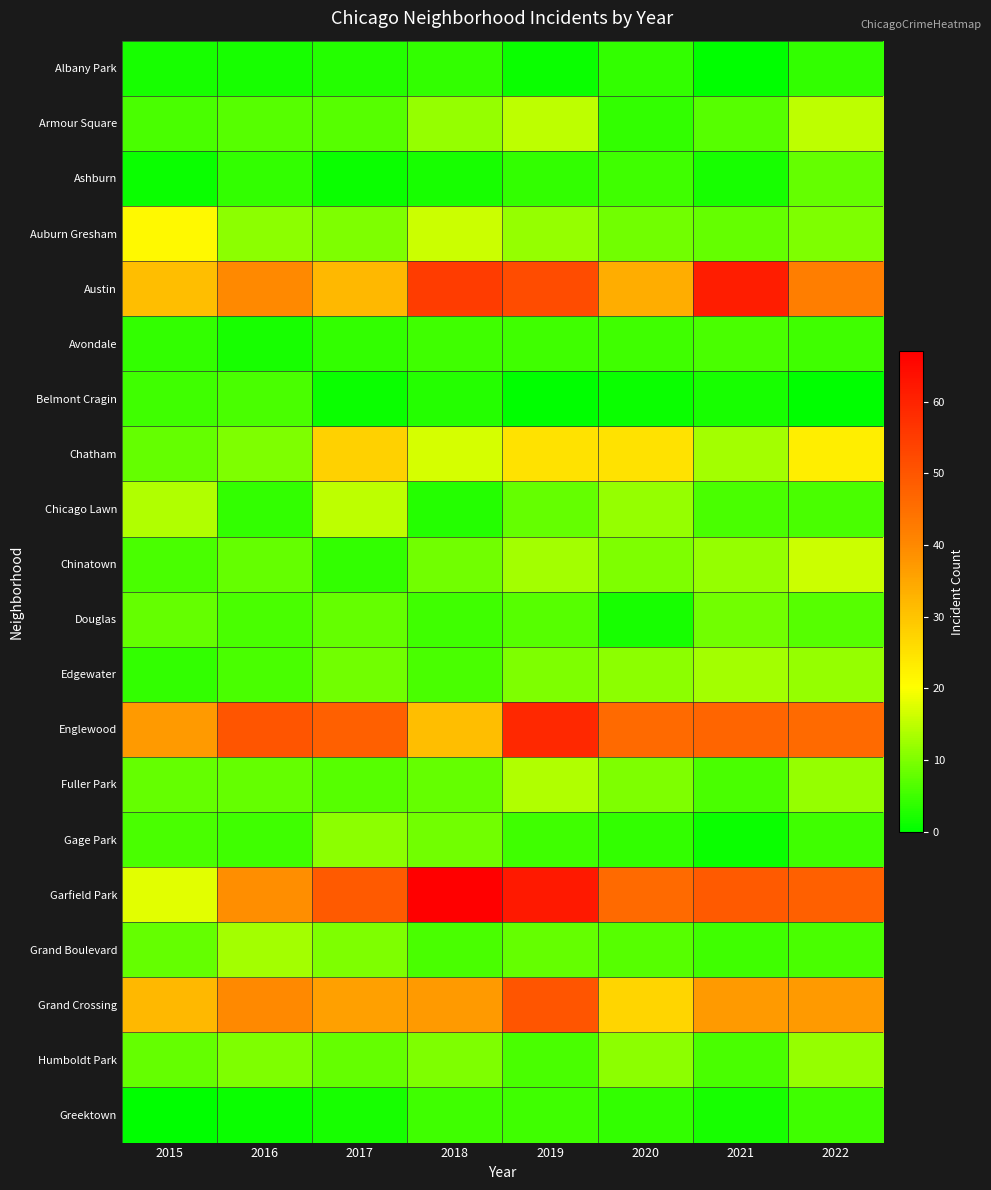

Rank the series by their maximum value, from lowest to highest.

Albany Park, Greektown, Avondale, Belmont Cragin, Ashburn, Douglas, Gage Park, Humboldt Park, Edgewater, Grand Boulevard, Fuller Park, Armour Square, Chicago Lawn, Chinatown, Auburn Gresham, Chatham, Grand Crossing, Englewood, Austin, Garfield Park